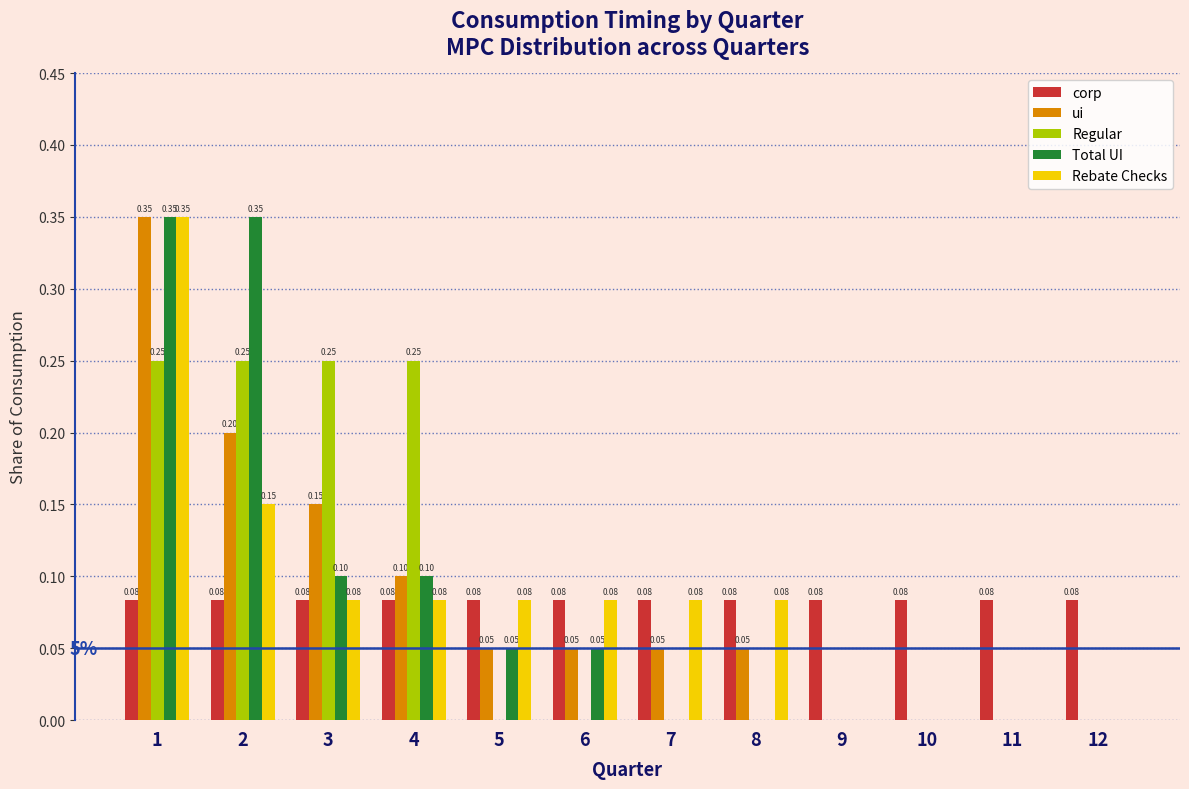

Is the value of Regular at 9 greater than the value of corp at 1?

No